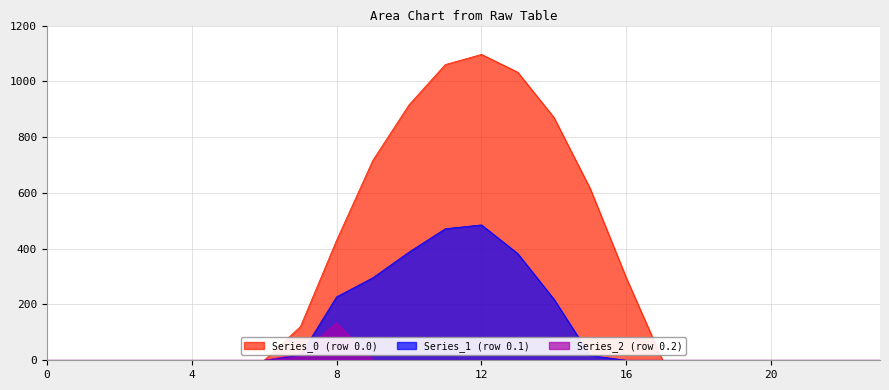

Is the value of Series_1 (row 0.1) at 9 greater than the value of Series_2 (row 0.2) at 1?

Yes